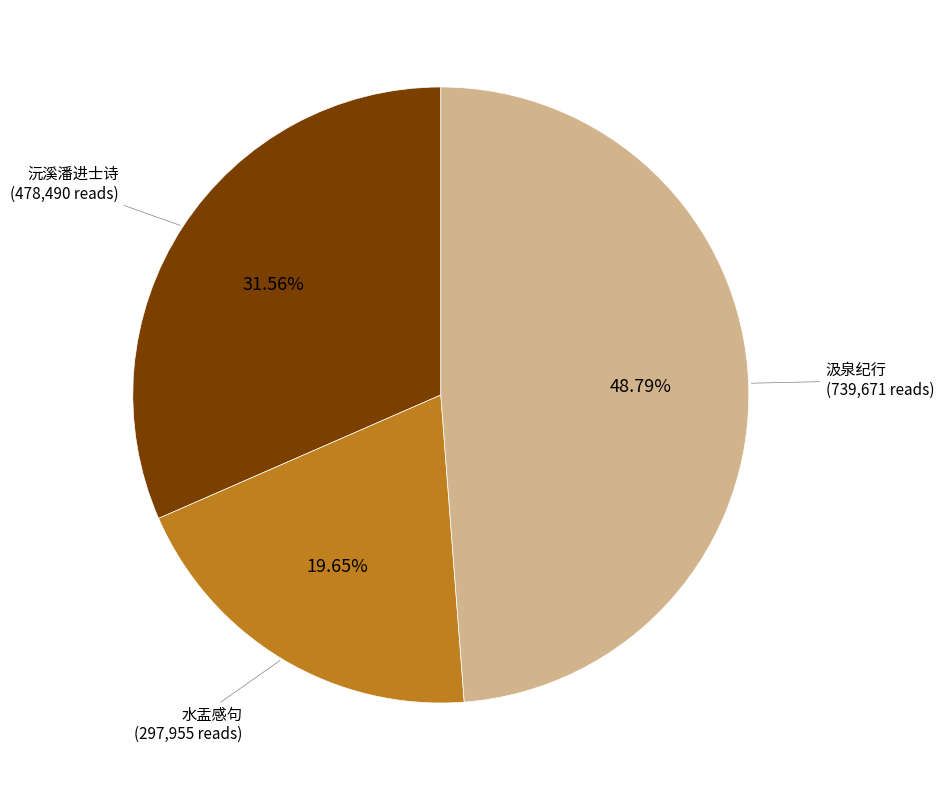

How many slices are in this pie chart?

3